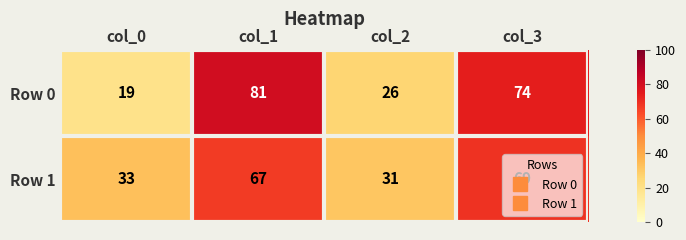

Which series changed the most between col_1 and col_2?

Row 0